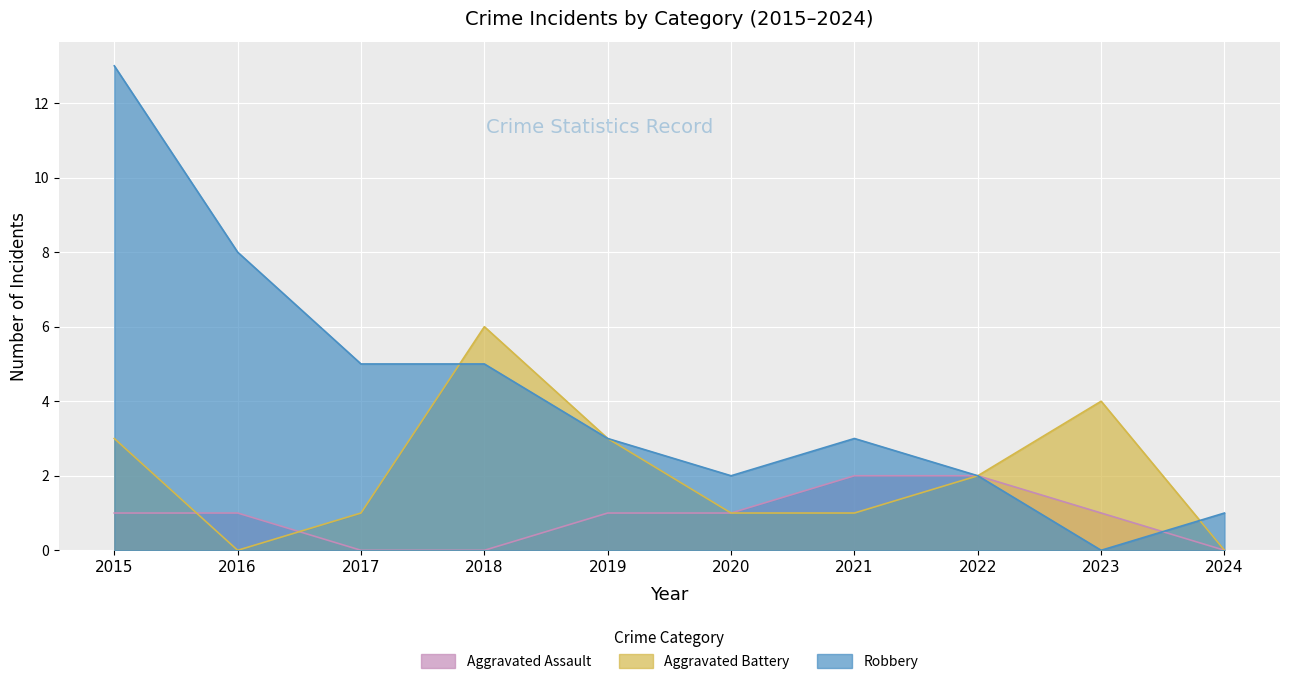

The value of Aggravated Battery at 2021 is 1. True or false?

True